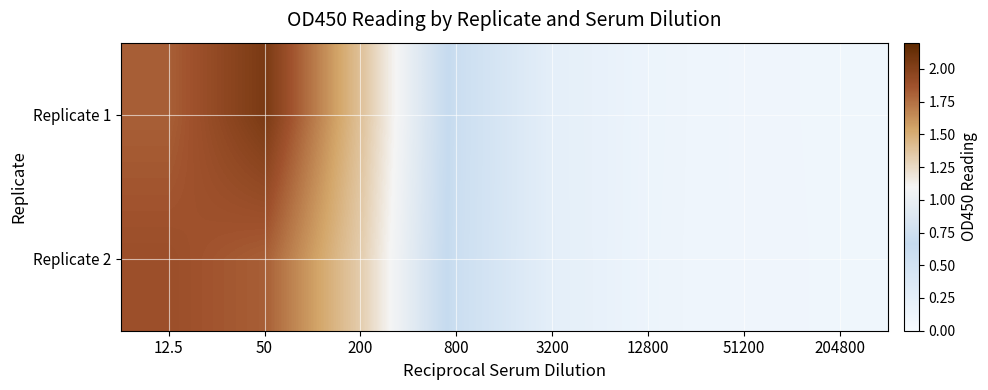

Reading left to right, transcribe all the data shown in this chart.

Replicate 1: 12.5=1.8	50=2.1	200=1.4	800=0.6	3200=0.2	12800=0.1	51200=0.1	204800=0.1
Replicate 2: 12.5=1.9	50=1.8	200=1.3	800=0.6	3200=0.3	12800=0.1	51200=0.1	204800=0.1